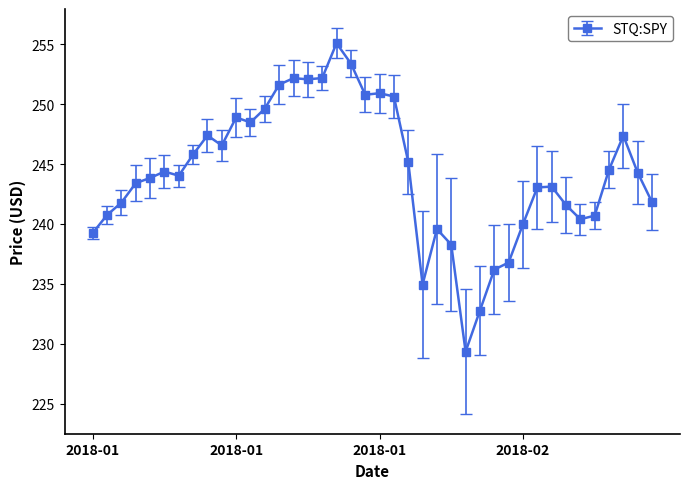

What is the minimum value shown in the chart?

229.3